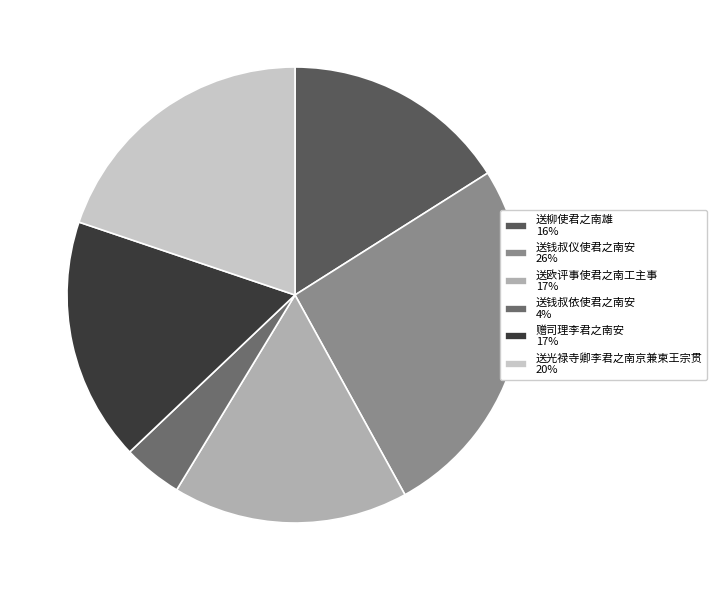

Does any single category account for the majority?

No